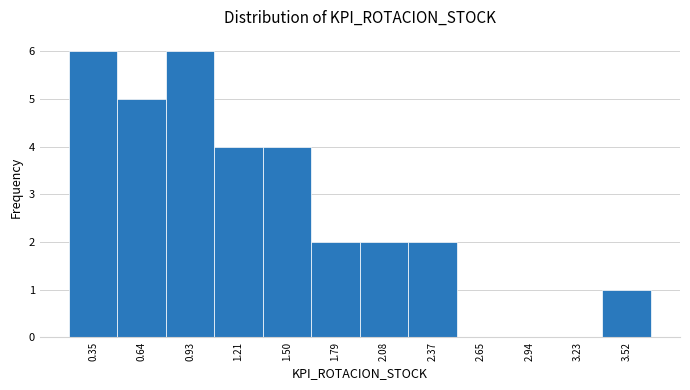

Reading left to right, transcribe this chart: for each bar, give the range it covers on the x-axis and its height. Neither the bar edges nor the heights are printed on the chart, so give them approximately, as read against the axes.

0.20 to 0.50: 6
0.50 to 0.80: 5
0.80 to 1.05: 6
1.05 to 1.35: 4
1.35 to 1.65: 4
1.65 to 1.95: 2
1.95 to 2.20: 2
2.20 to 2.50: 2
2.50 to 2.80: 0
2.80 to 3.10: 0
3.10 to 3.35: 0
3.35 to 3.65: 1